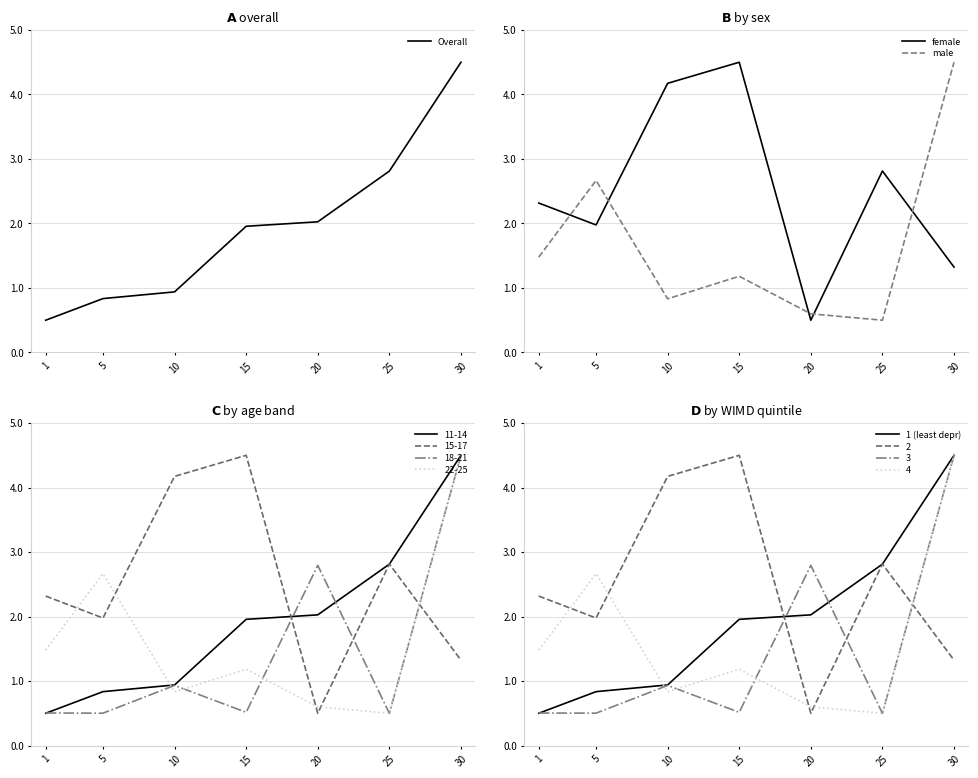

How many data points in male are above 1?

4